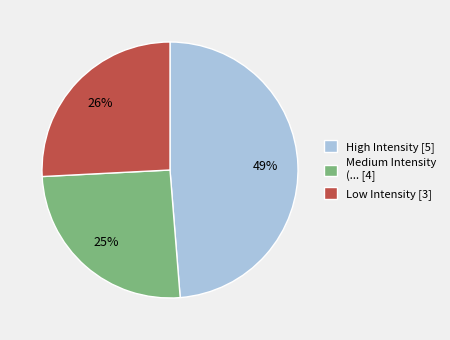

The Medium Intensity (... [4] slice represents 25% of the pie. True or false?

True